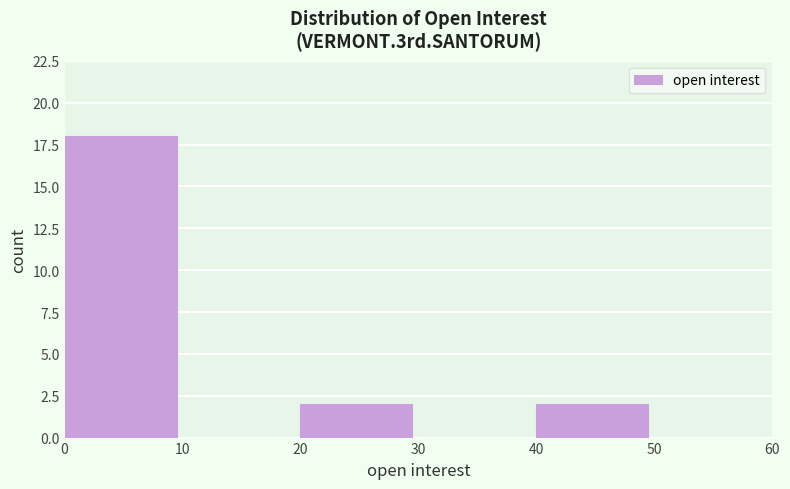

Reading left to right, transcribe this chart: for each bar, give the range it covers on the x-axis and its height. The values are not printed on the chart, so give them approximately, as read against the axis.

0 to 10: 18
10 to 20: 0
20 to 30: 2
30 to 40: 0
40 to 50: 2
50 to 60: 0